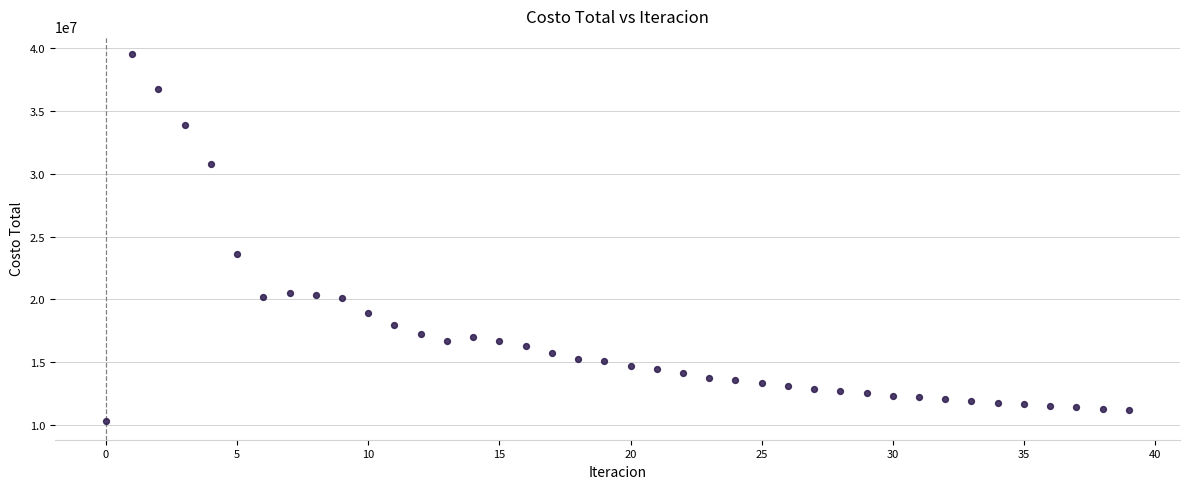

What is the range of Y values (max minus min)?

29263038.6